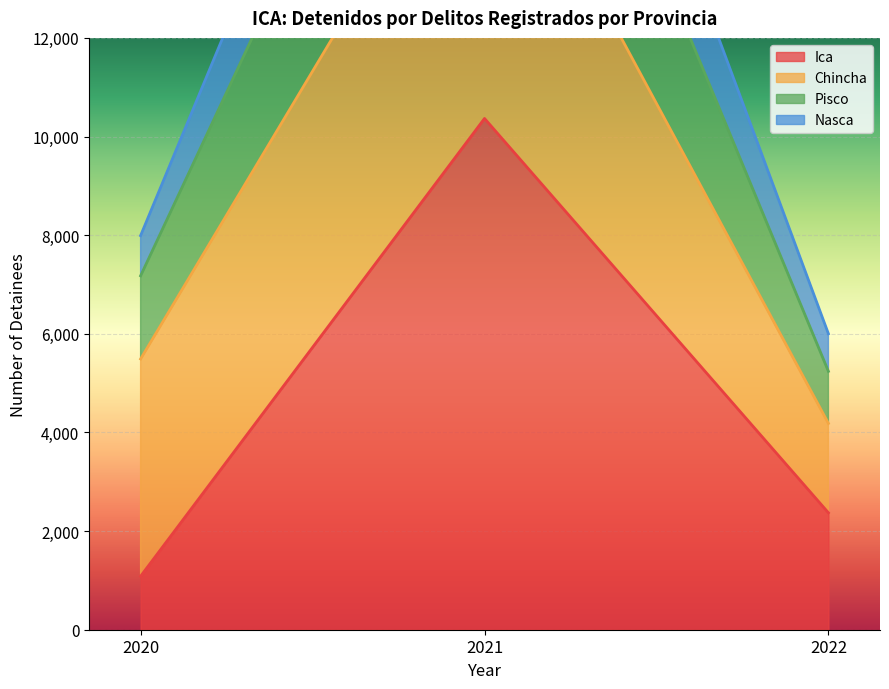

Is it true that Ica equals 1651 at 2022?

False